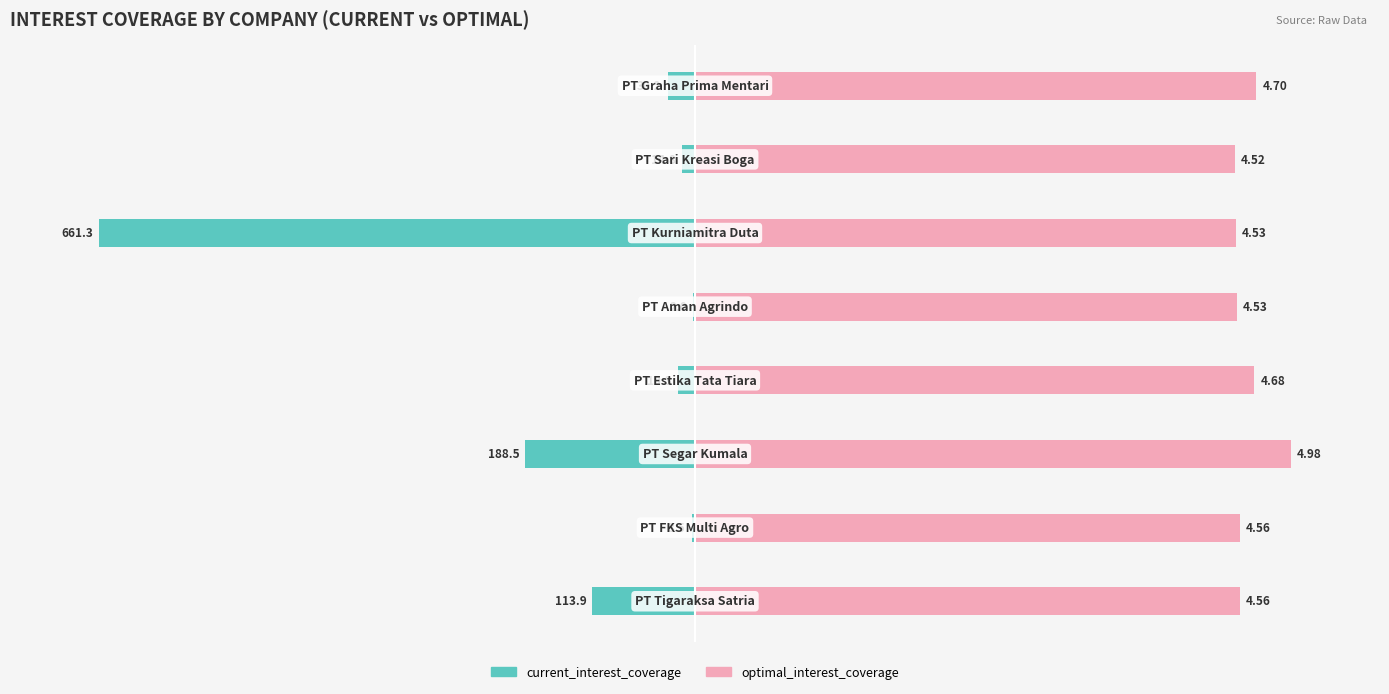

What position from the left is 0?

4